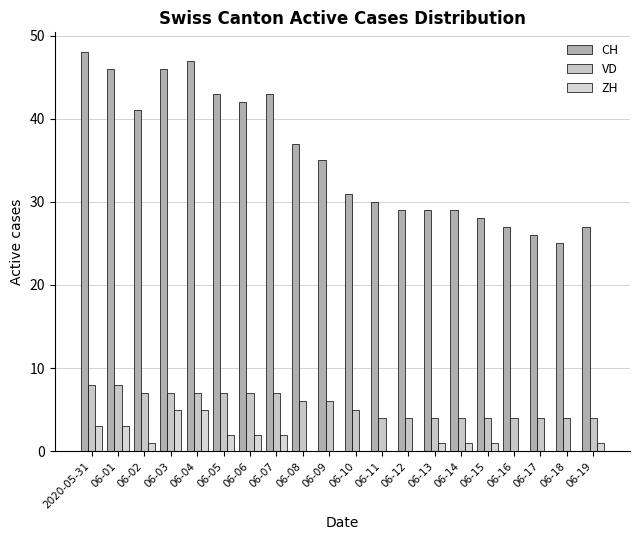

What is the difference between the maximum and minimum values in the VD series?

4